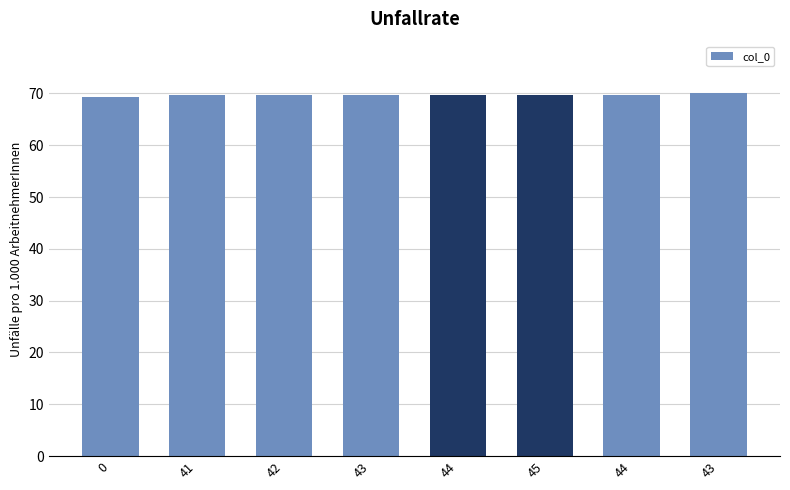

True or false: the data shows 22.0 at 0.

False